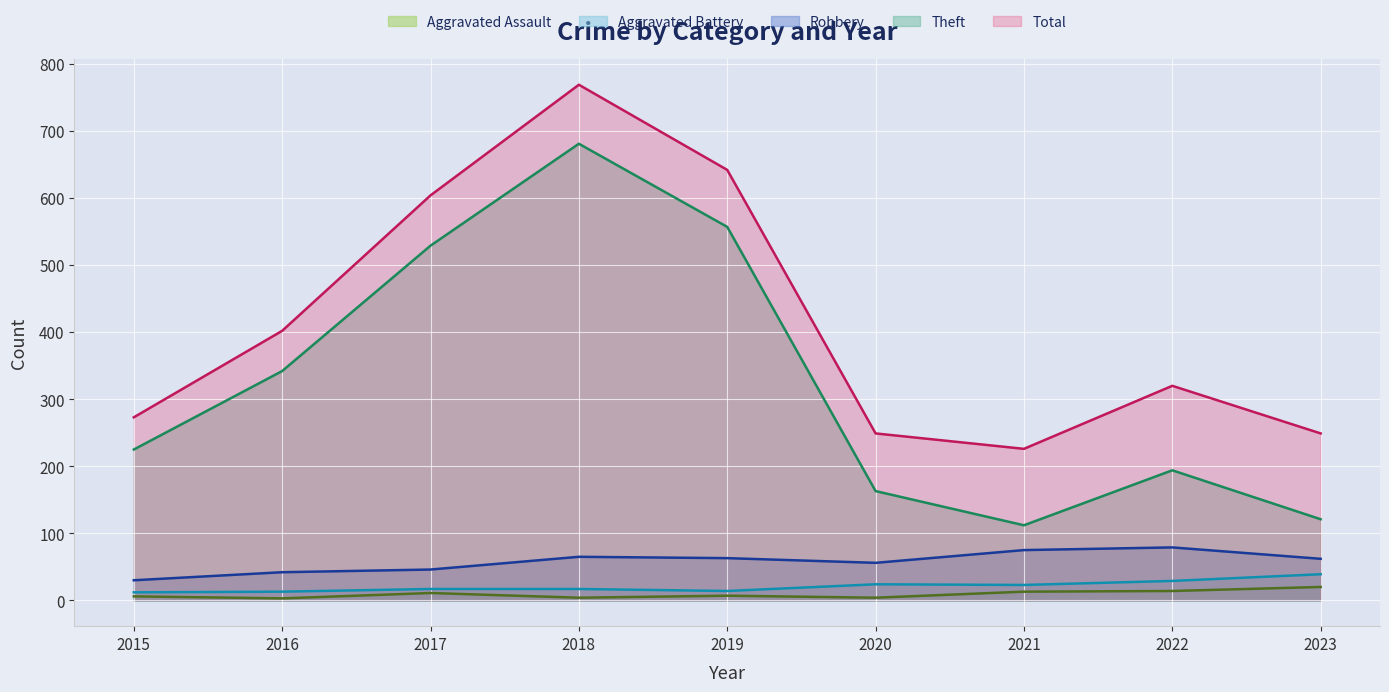

What is the spread (max minus min) of values at 2015?

267